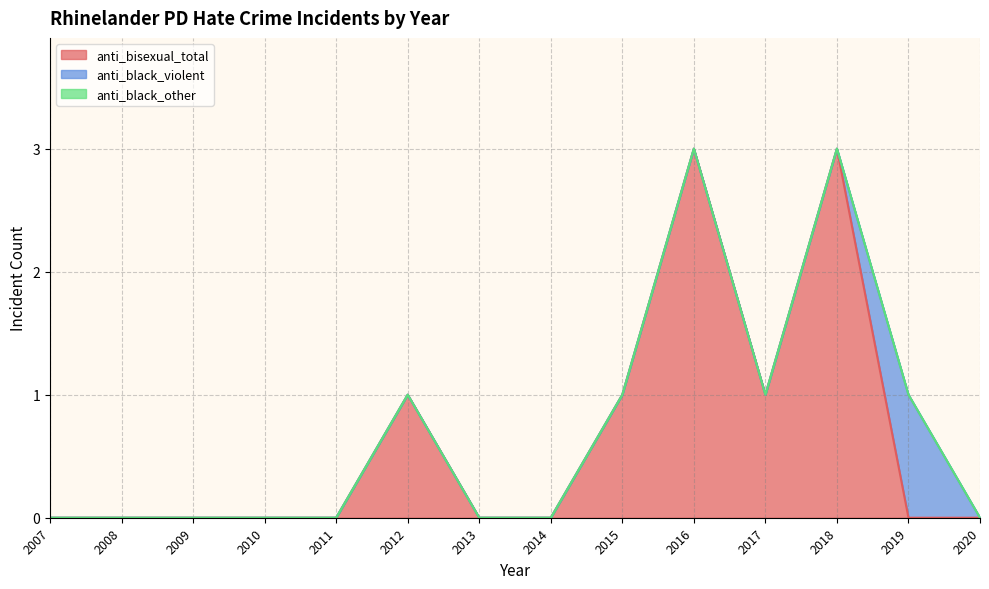

How many positive values does the anti_bisexual_total series have?

5